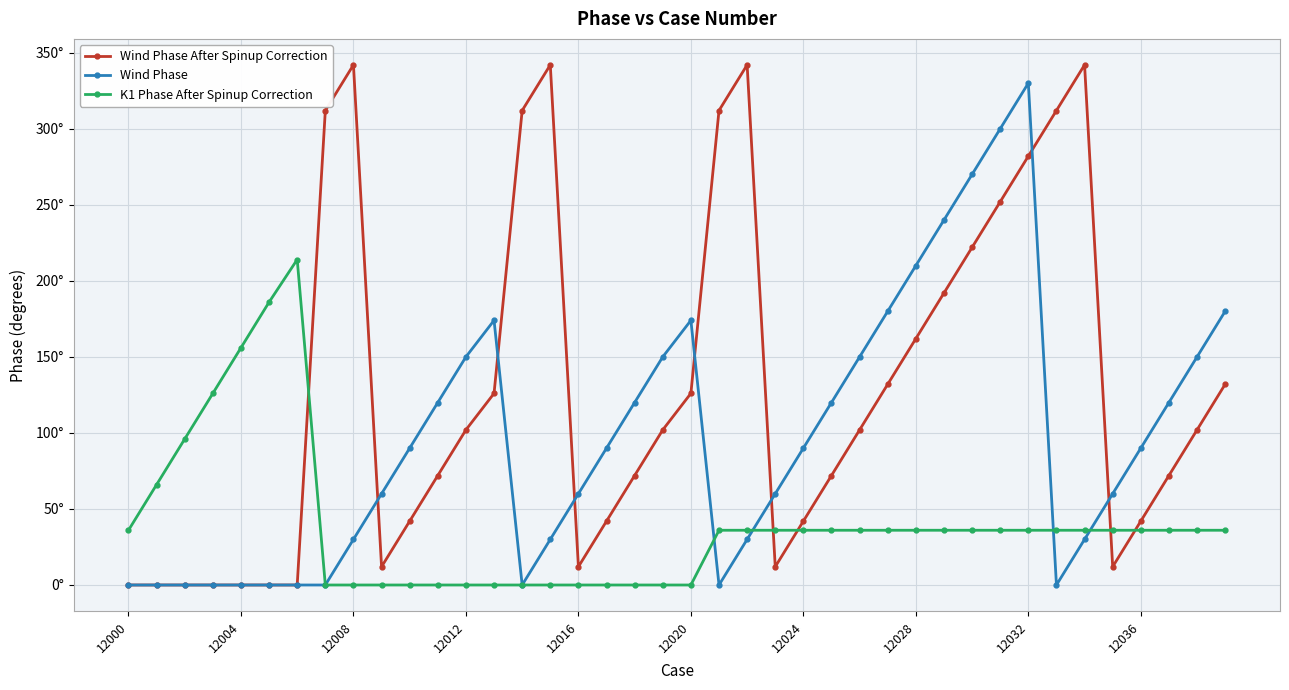

What are all the series names shown in the legend?

Wind Phase After Spinup Correction, Wind Phase, K1 Phase After Spinup Correction